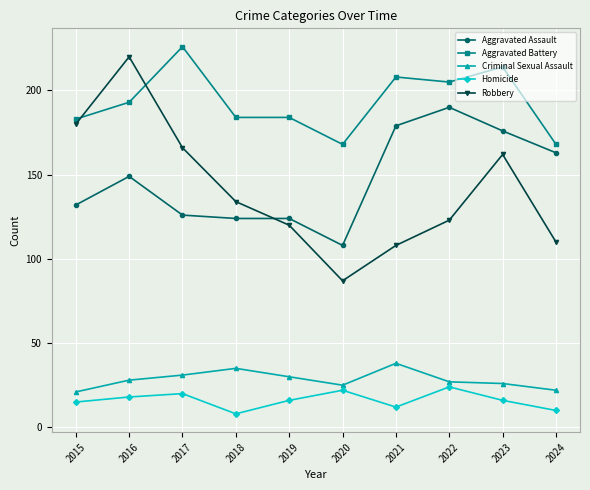

At which label does Aggravated Battery reach its peak?

2017